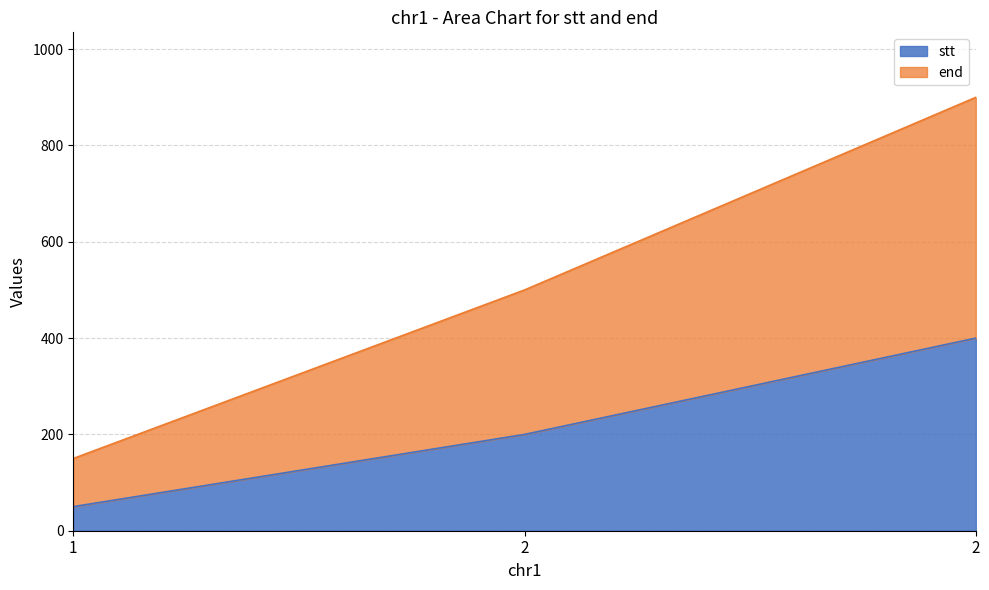

Is it true that end equals 150 at 1?

True